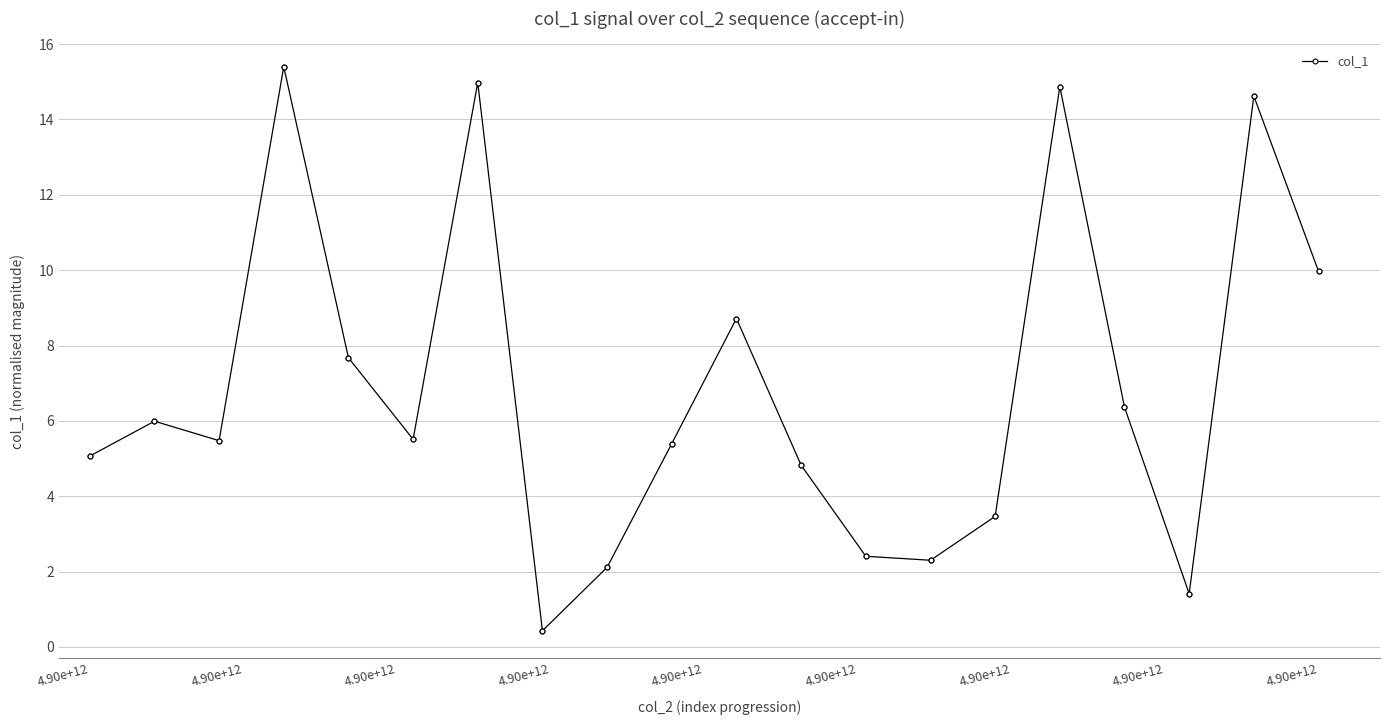

What is the sum of all values?

274.0